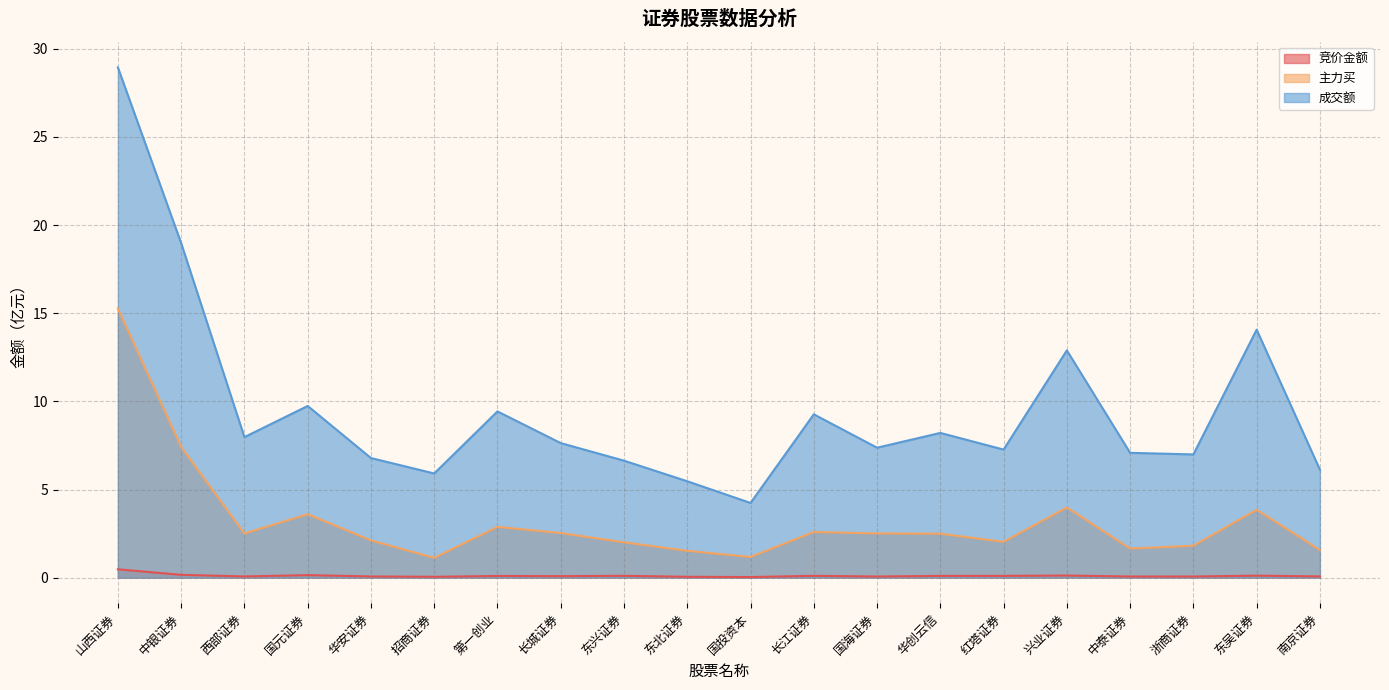

Reading left to right, transcribe all the data shown in this chart.

竞价金额: 山西证券=0.5	中银证券=0.2	西部证券=0.1	国元证券=0.1	华安证券=0.1	招商证券=0.0	第一创业=0.1	长城证券=0.1	东兴证券=0.1	东北证券=0.0	国投资本=0.0	长江证券=0.1	国海证券=0.1	华创云信=0.1	红塔证券=0.1	兴业证券=0.1	中泰证券=0.1	浙商证券=0.1	东吴证券=0.1	南京证券=0.1
主力买: 山西证券=15.3	中银证券=7.4	西部证券=2.5	国元证券=3.6	华安证券=2.1	招商证券=1.1	第一创业=2.9	长城证券=2.5	东兴证券=2.0	东北证券=1.5	国投资本=1.2	长江证券=2.6	国海证券=2.5	华创云信=2.5	红塔证券=2.0	兴业证券=4.0	中泰证券=1.7	浙商证券=1.8	东吴证券=3.9	南京证券=1.6
成交额: 山西证券=28.9	中银证券=19.0	西部证券=8.0	国元证券=9.7	华安证券=6.8	招商证券=5.9	第一创业=9.4	长城证券=7.6	东兴证券=6.6	东北证券=5.5	国投资本=4.2	长江证券=9.3	国海证券=7.4	华创云信=8.2	红塔证券=7.3	兴业证券=12.9	中泰证券=7.1	浙商证券=7.0	东吴证券=14.1	南京证券=6.1